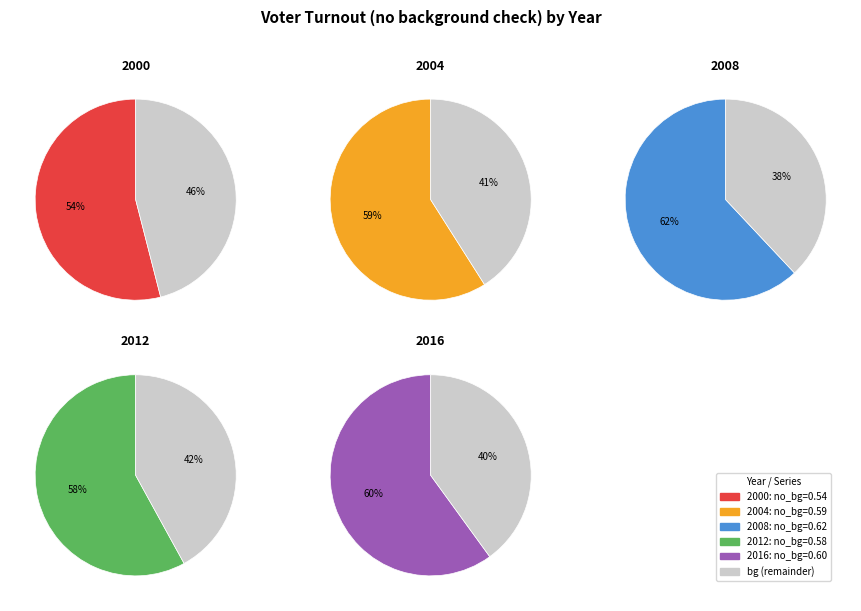

Which category has the biggest portion of the pie?

2008